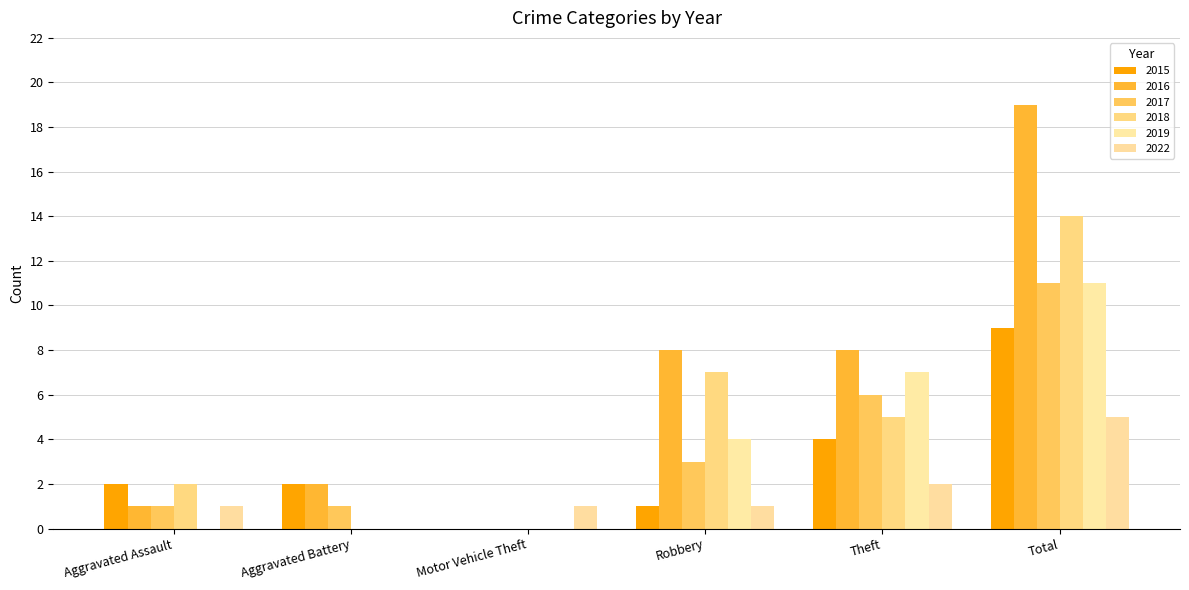

Reading left to right, list all the values displayed in this chart.

2015: Aggravated Assault=2	Aggravated Battery=2	Motor Vehicle Theft=0	Robbery=1	Theft=4	Total=9
2016: Aggravated Assault=1	Aggravated Battery=2	Motor Vehicle Theft=0	Robbery=8	Theft=8	Total=19
2017: Aggravated Assault=1	Aggravated Battery=1	Motor Vehicle Theft=0	Robbery=3	Theft=6	Total=11
2018: Aggravated Assault=2	Aggravated Battery=0	Motor Vehicle Theft=0	Robbery=7	Theft=5	Total=14
2019: Aggravated Assault=0	Aggravated Battery=0	Motor Vehicle Theft=0	Robbery=4	Theft=7	Total=11
2022: Aggravated Assault=1	Aggravated Battery=0	Motor Vehicle Theft=1	Robbery=1	Theft=2	Total=5